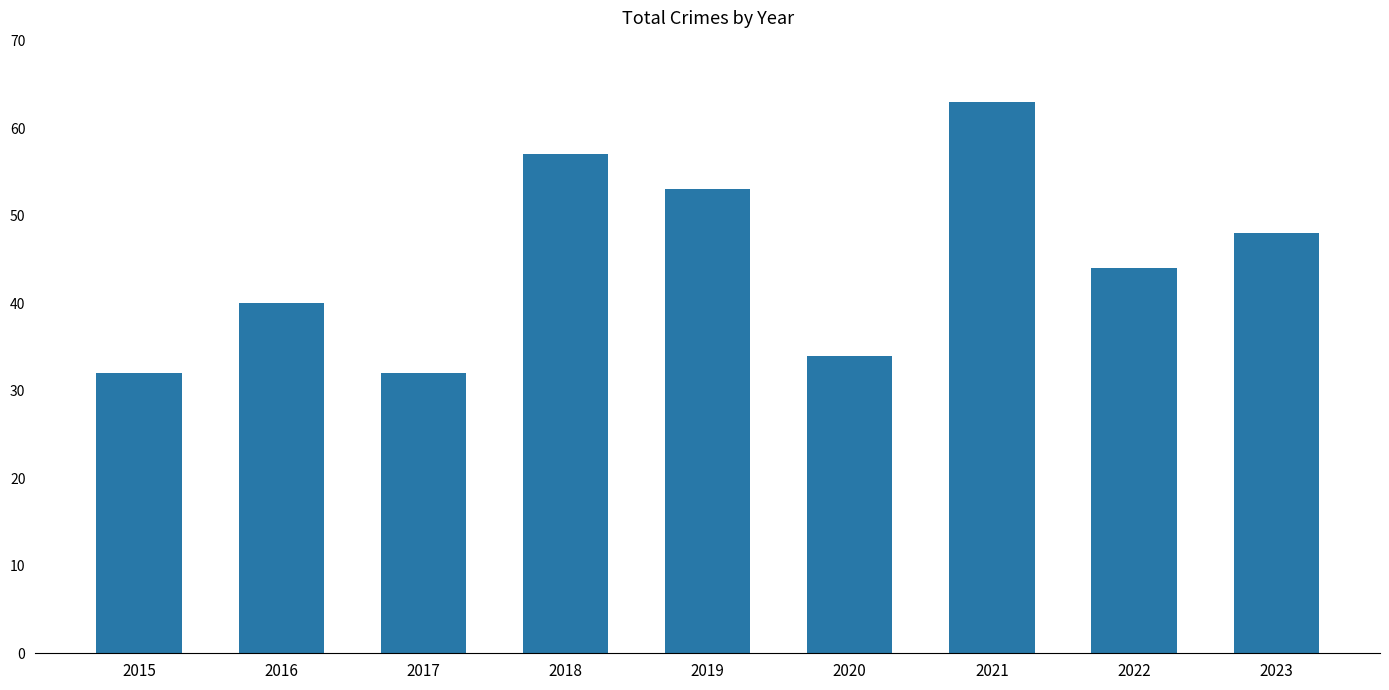

What is the change in value from 2015 to 2022?

+12